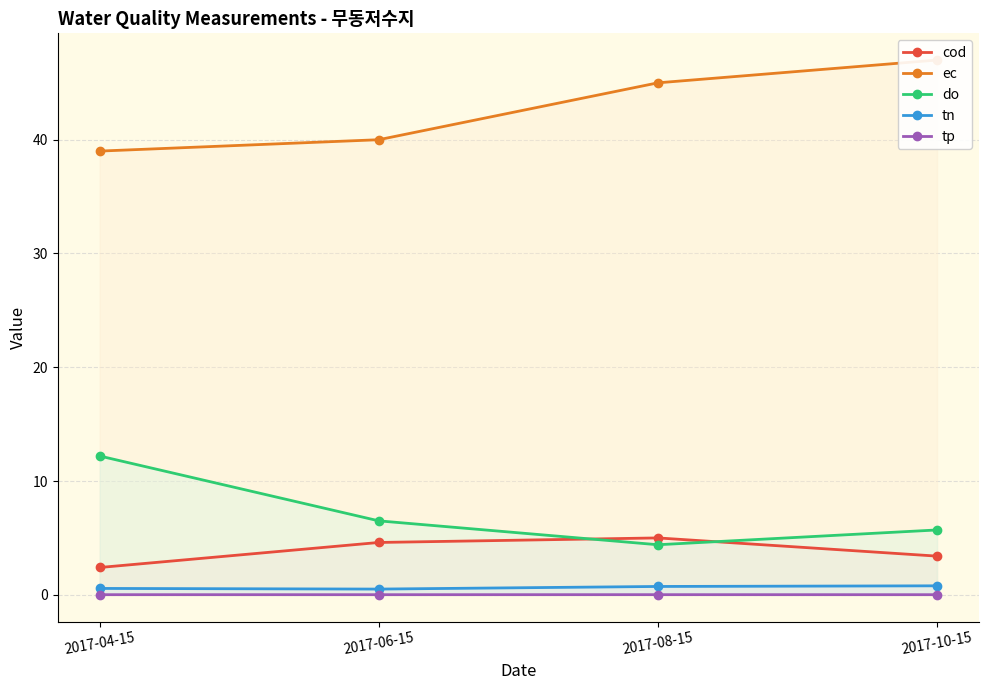

True or false: tp and tn cross at least once.

False